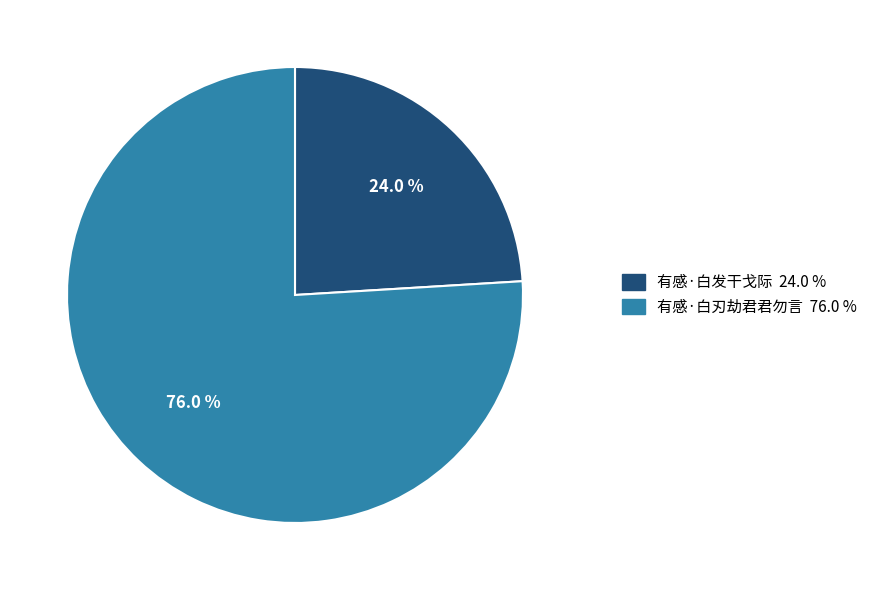

True or false: 有感·白刃劫君君勿言 accounts for 90% of the total.

False